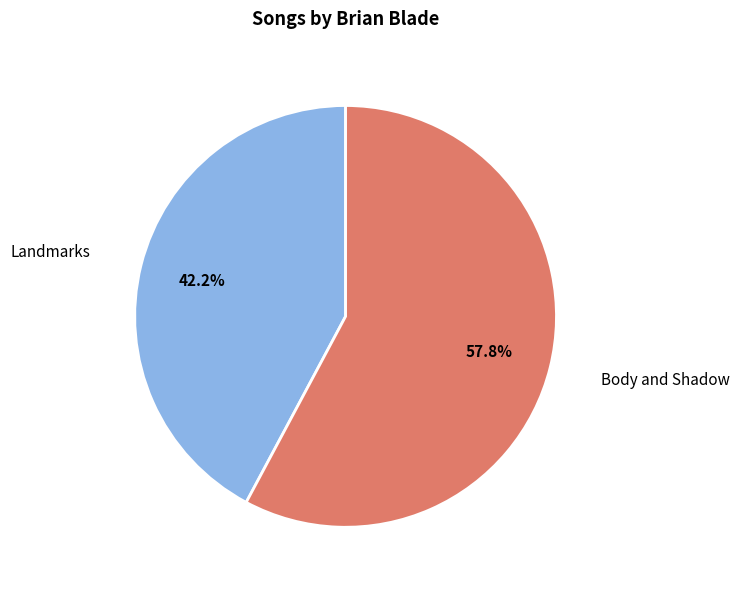

How much of the chart is everything except Body and Shadow?

42.2%